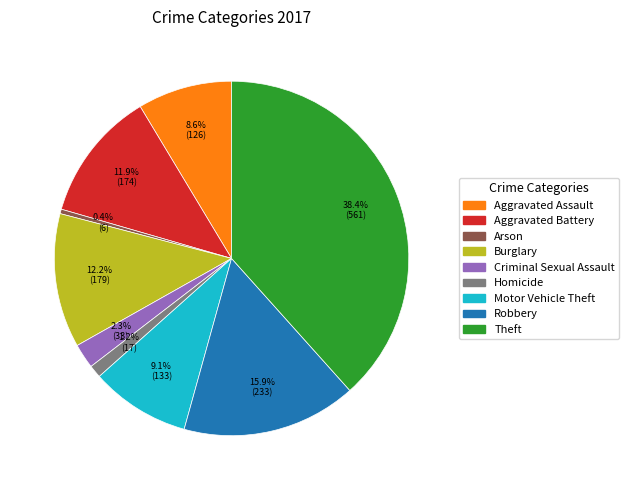

Between Burglary and Homicide, which is larger?

Burglary